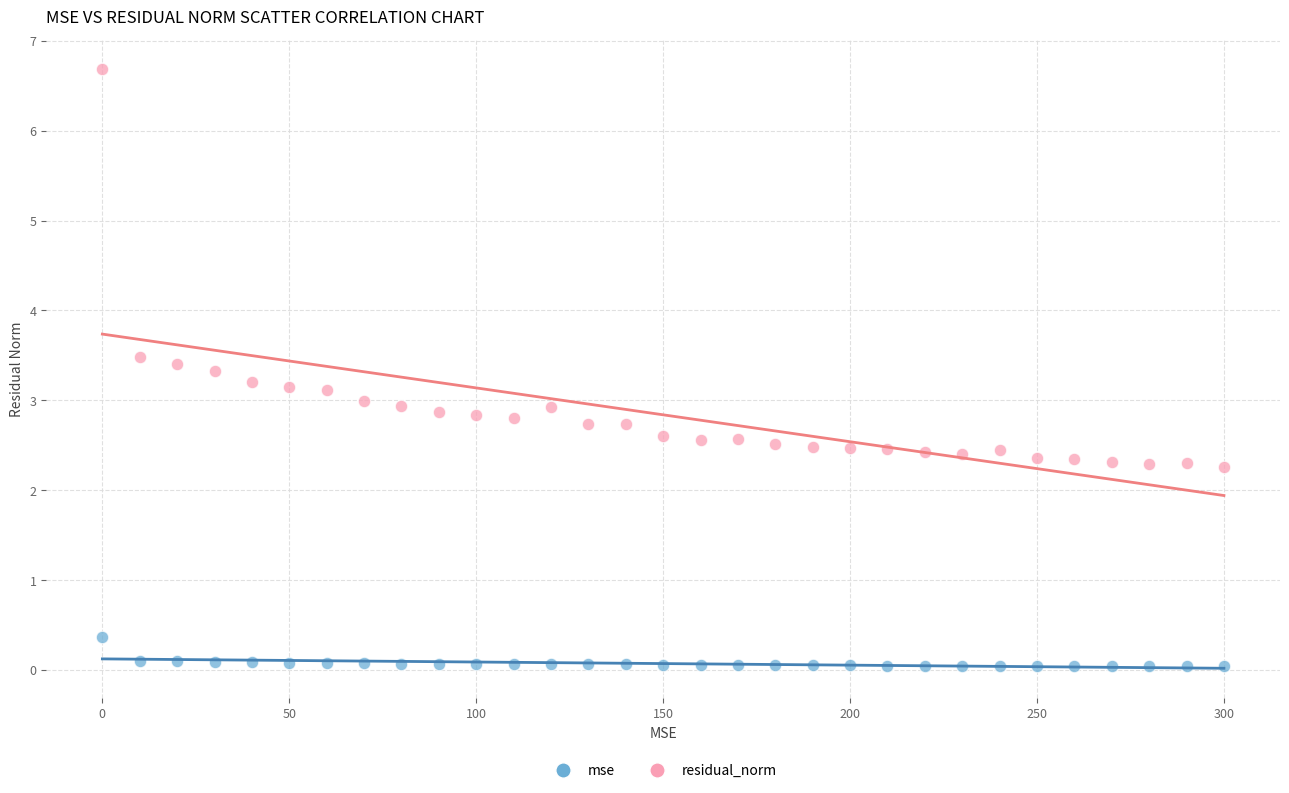

Which series has the largest Y range (max minus min)?

residual_norm